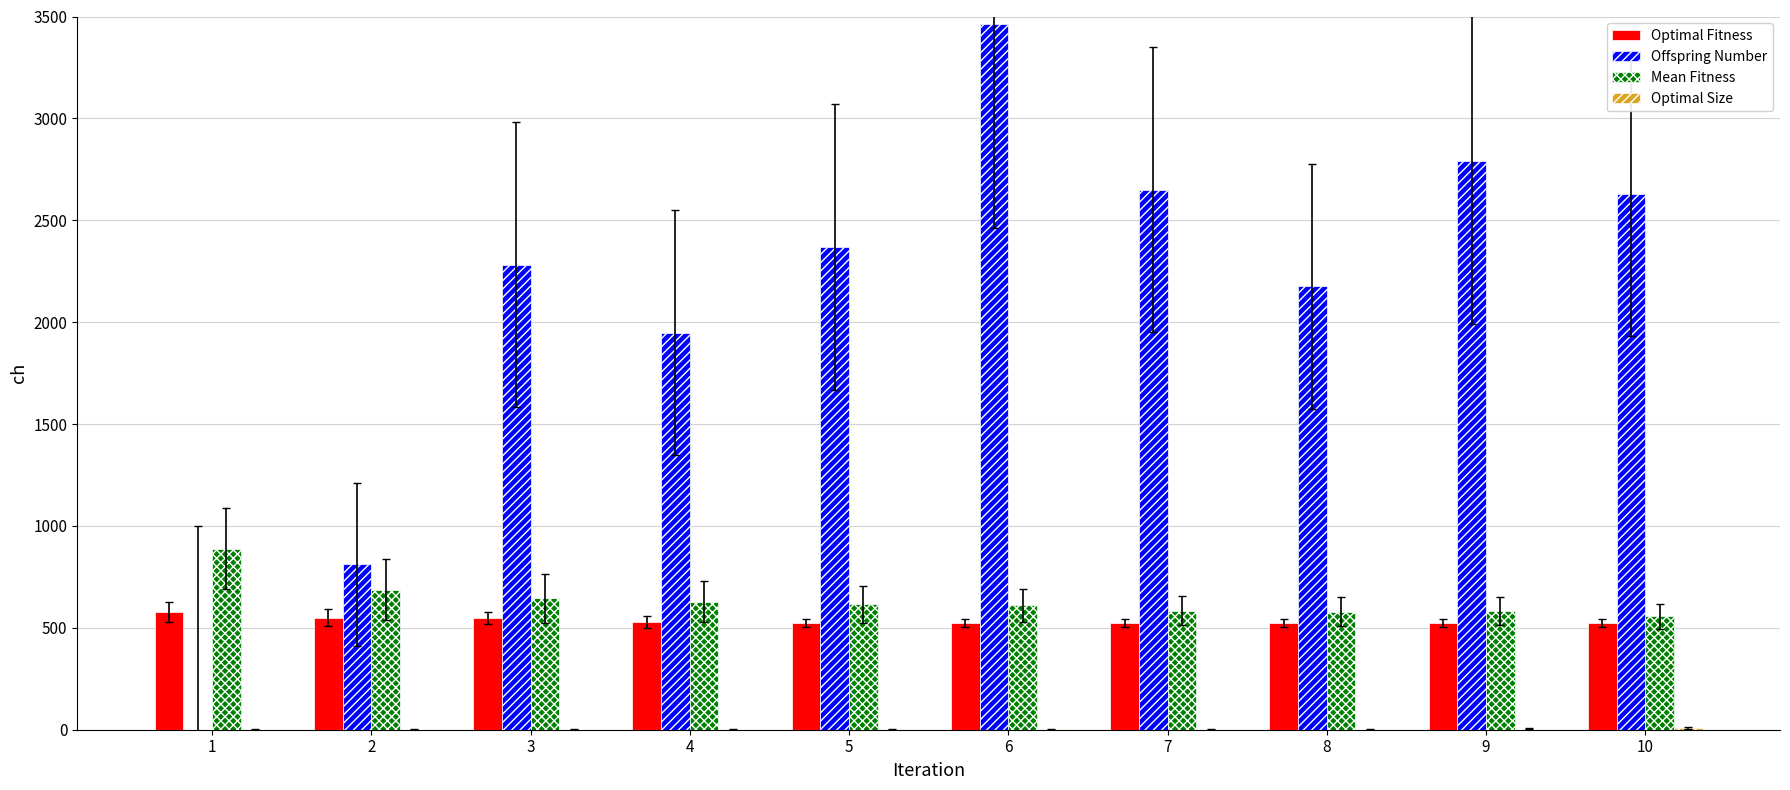

Which series changed the most between 1 and 6?

Offspring Number